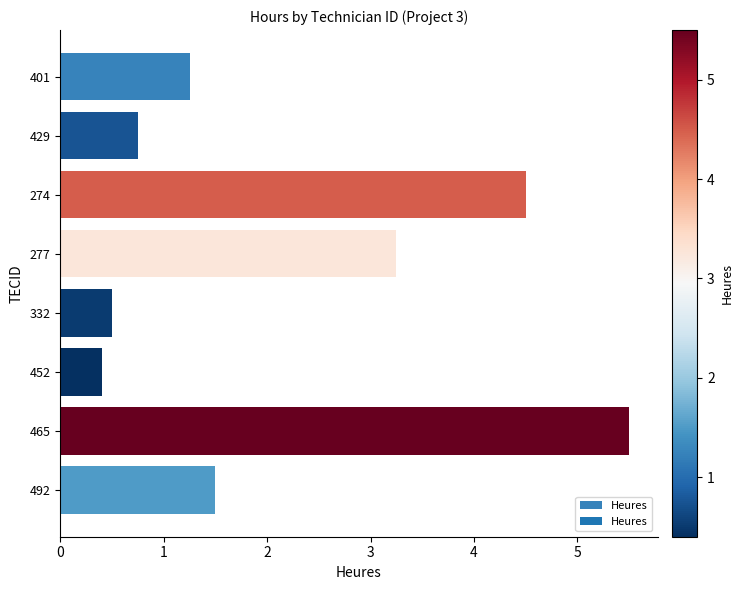

How many data points does each series have?

8